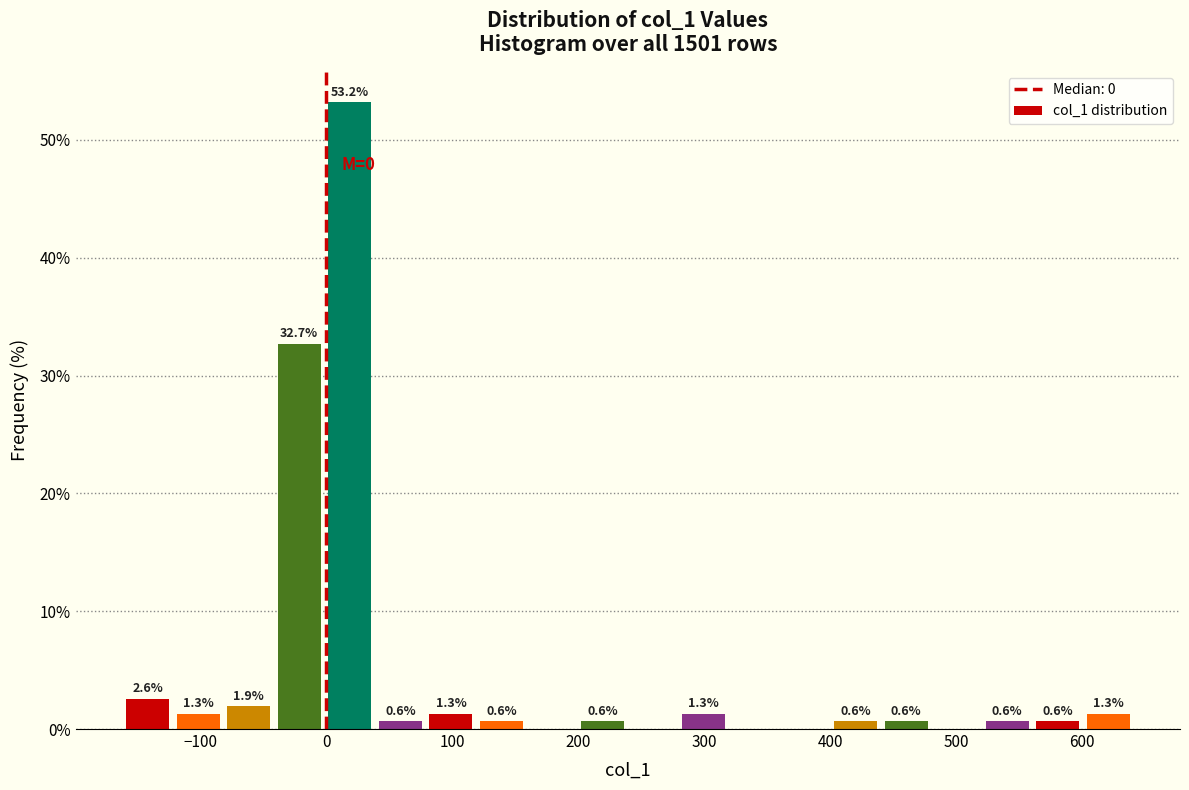

Over which range of the x-axis is the bar tallest?

0 to 40